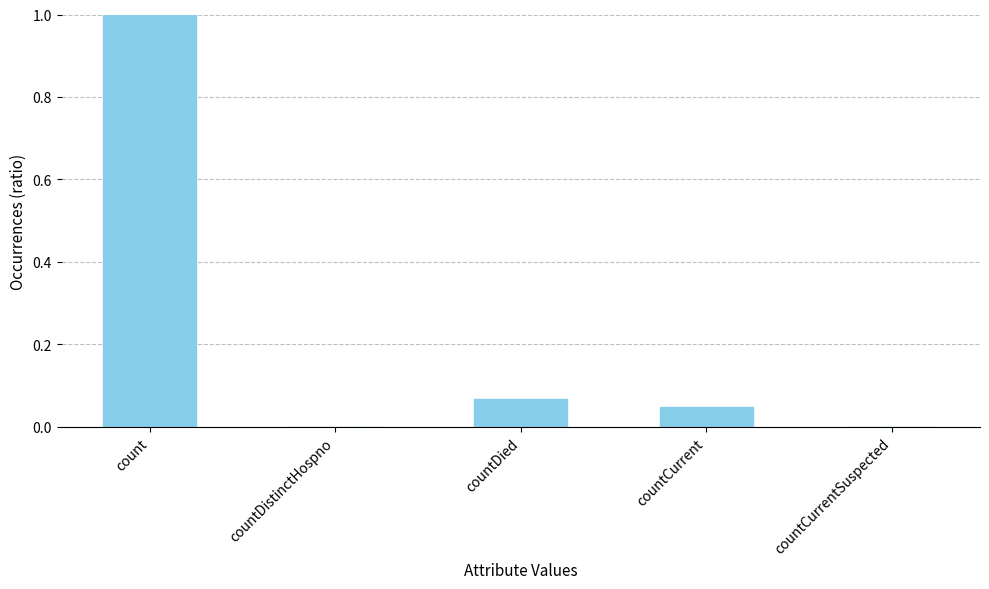

How many series are shown in this chart?

1